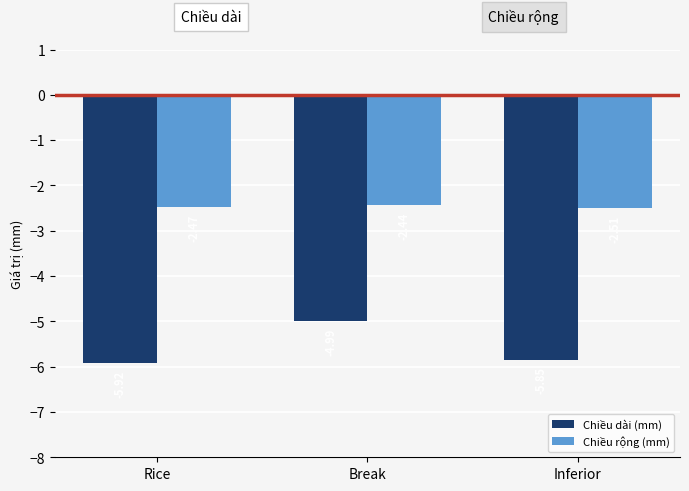

What is the label of the 1st bar from the right?

Inferior